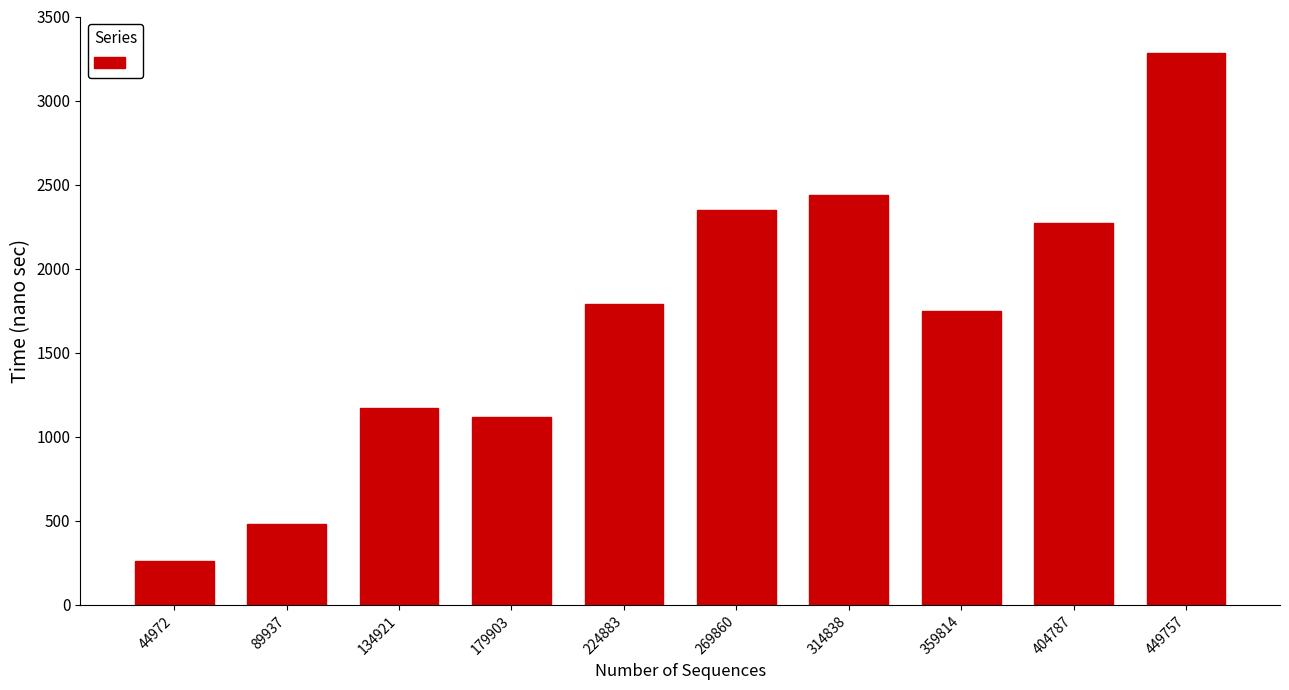

Reading left to right, extract all data points from this chart.

44972=261	89937=484	134921=1170	179903=1120	224883=1790	269860=2350	314838=2440	359814=1750	404787=2270	449757=3280